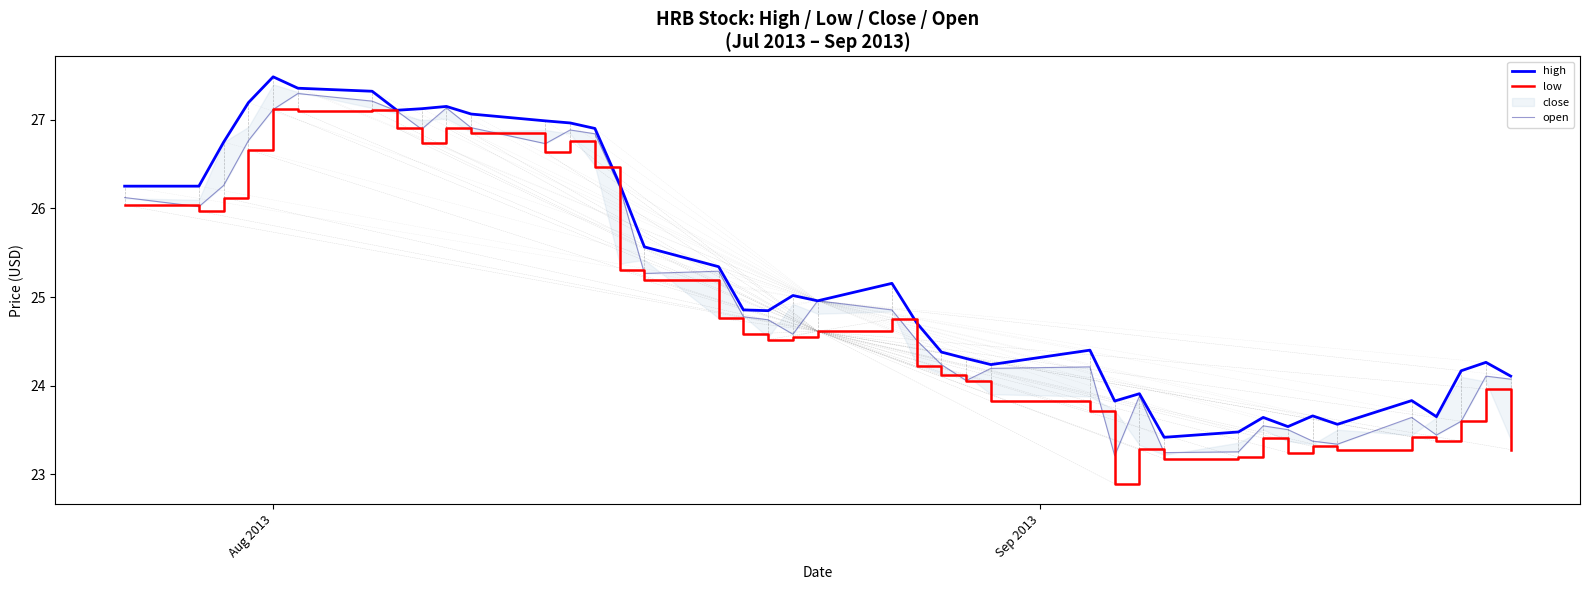

How many lines are shown in the chart?

3